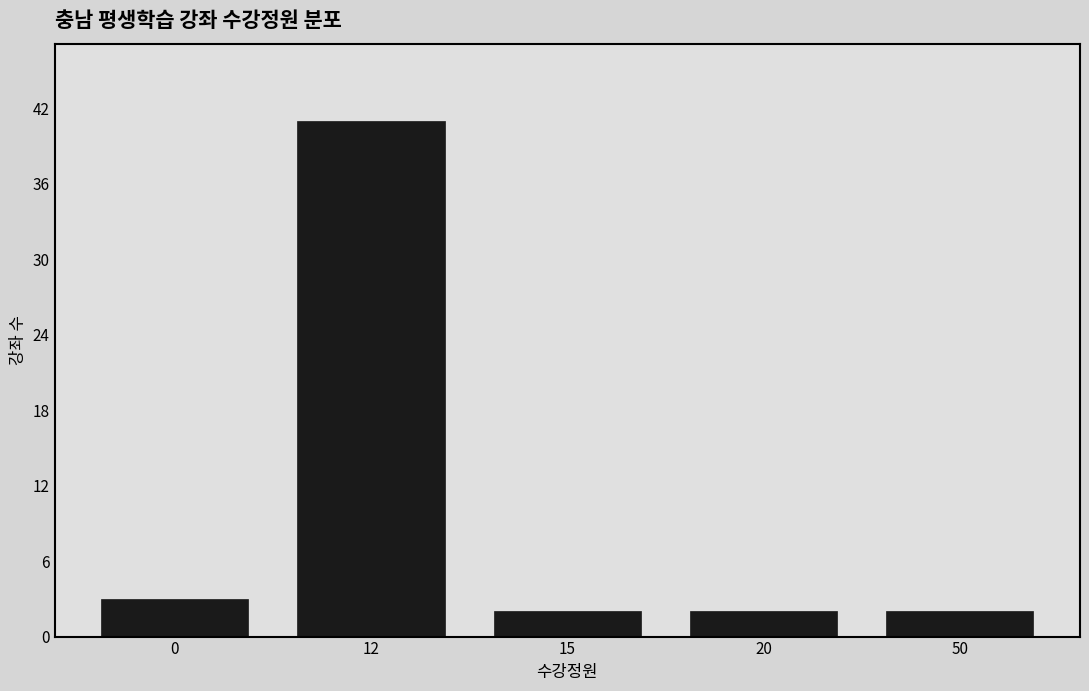

Reading left to right, extract all data points from this chart.

3	41	2	2	2